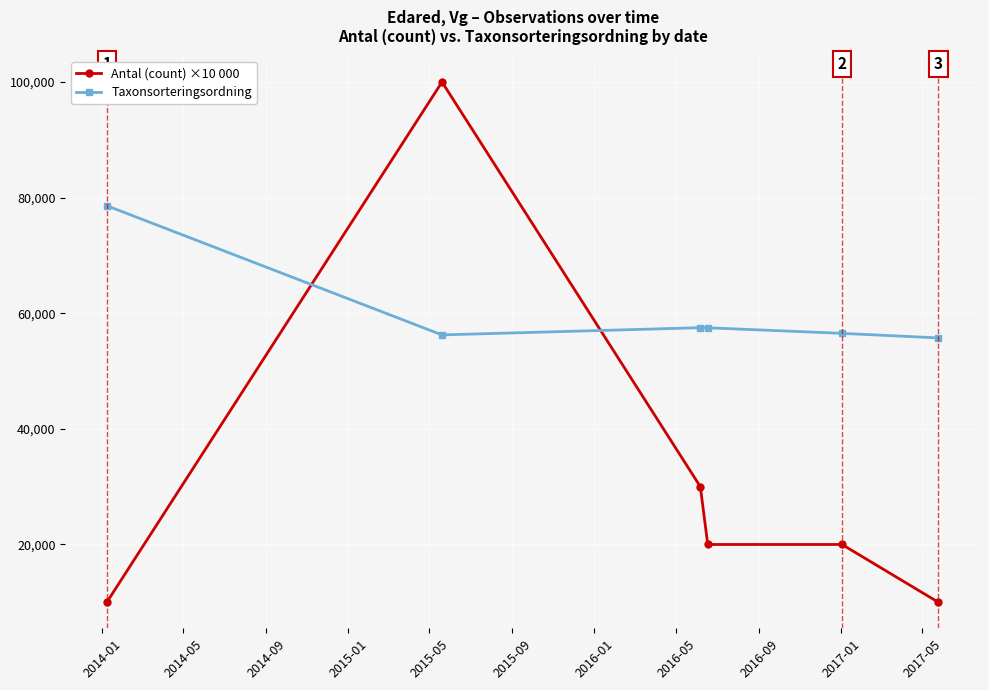

At how many categories does at least one series exceed 33379?

6